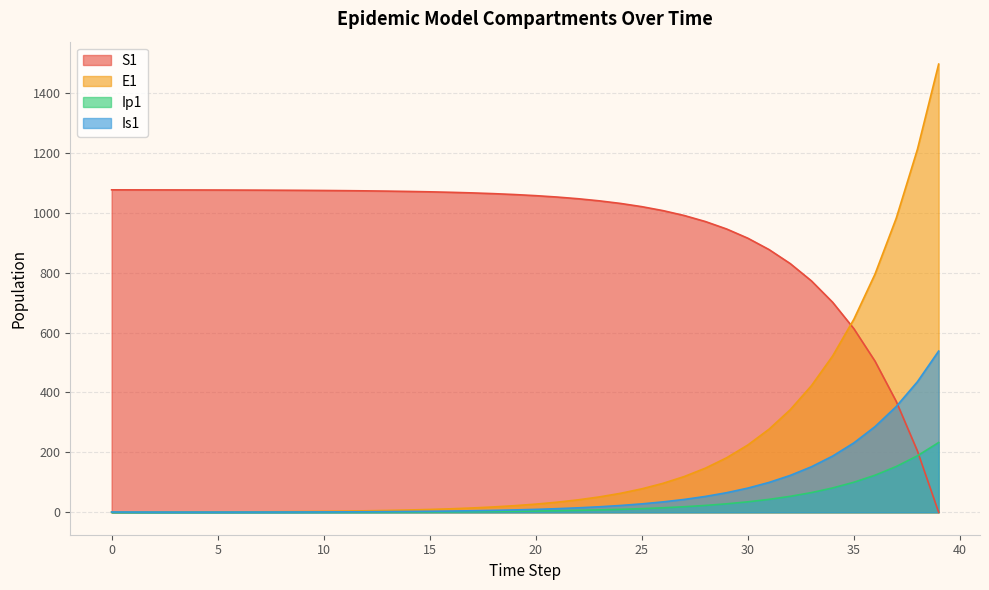

True or false: E1 has a value of 3.5 at 16.

False